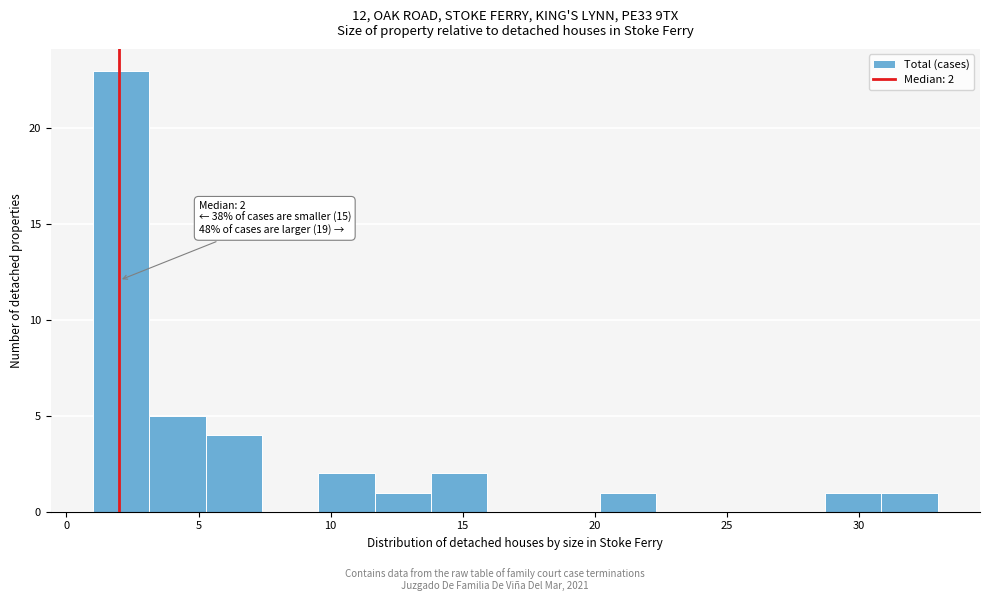

Which range on the x-axis has the tallest bar?

1.0 to 3.0